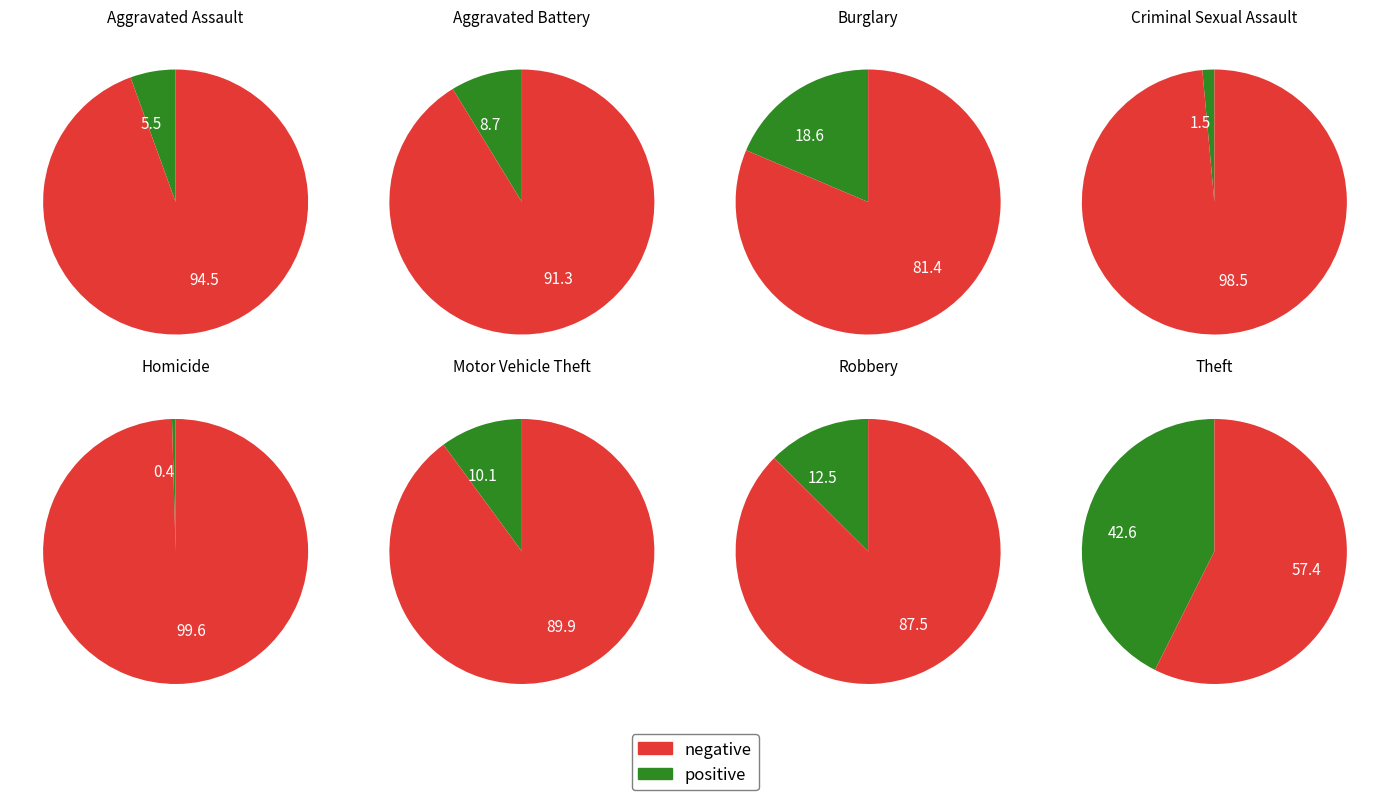

To the nearest percent, what is the combined percentage of Homicide and Motor Vehicle Theft?

10%